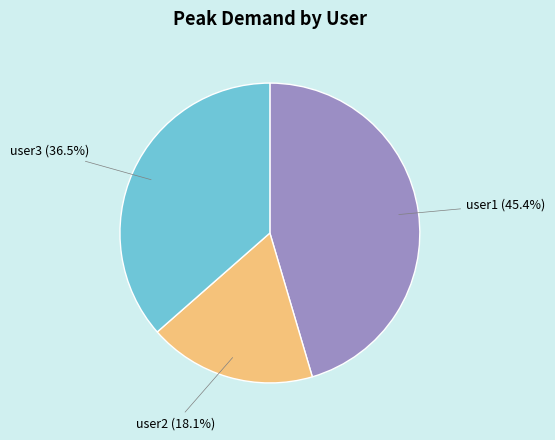

Does user2 account for over 50% of the chart?

No